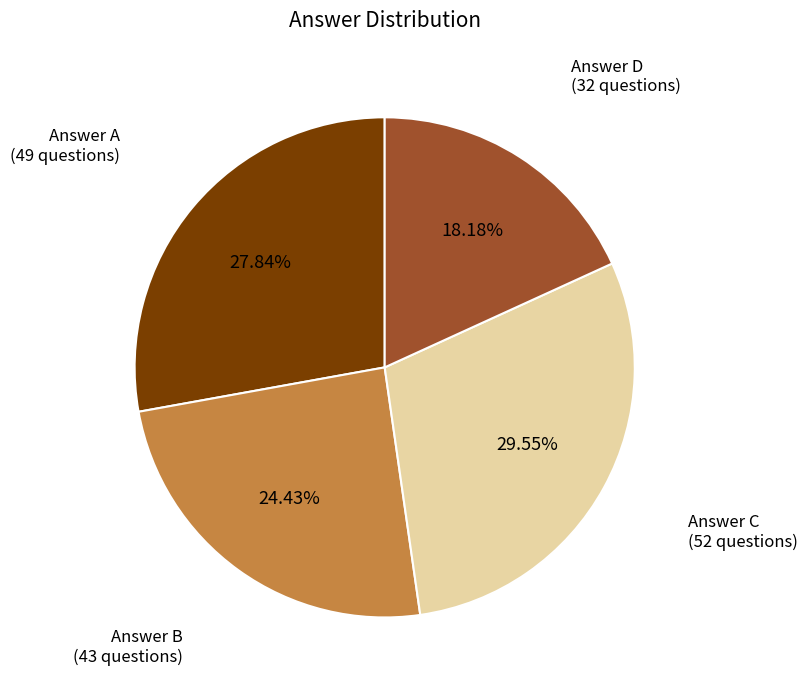

Is there any slice that represents more than half of the pie?

No